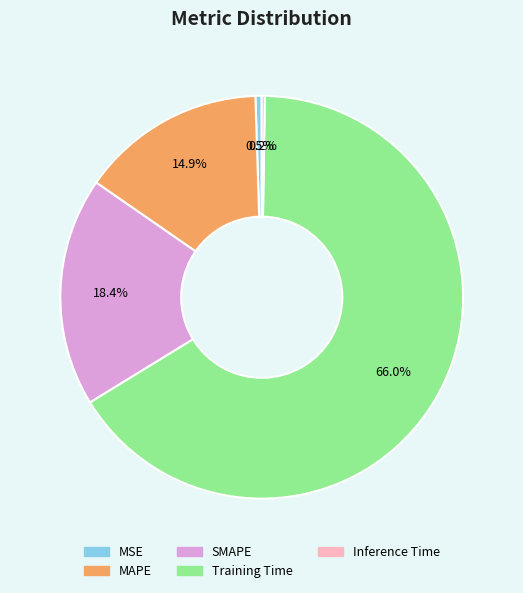

True or false: Training Time accounts for 66% of the total.

True